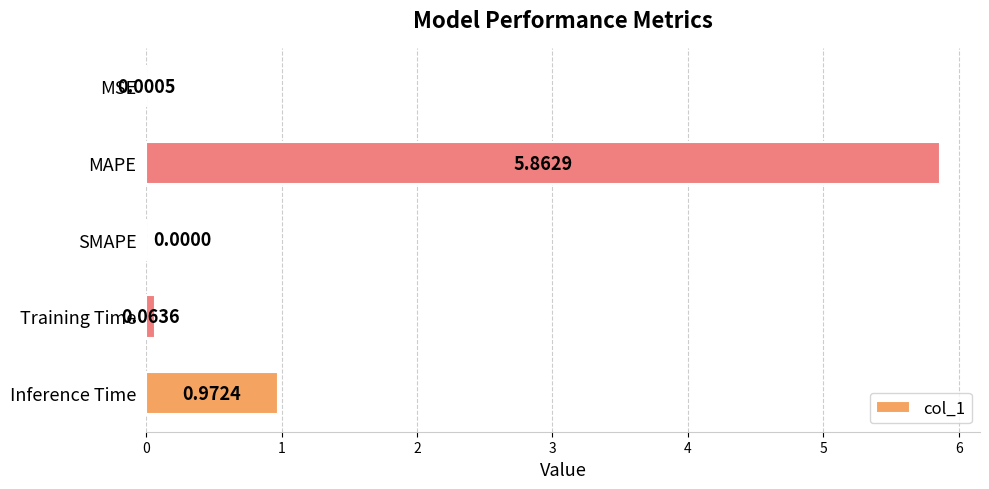

At which label is the value closest to 2?

Inference Time